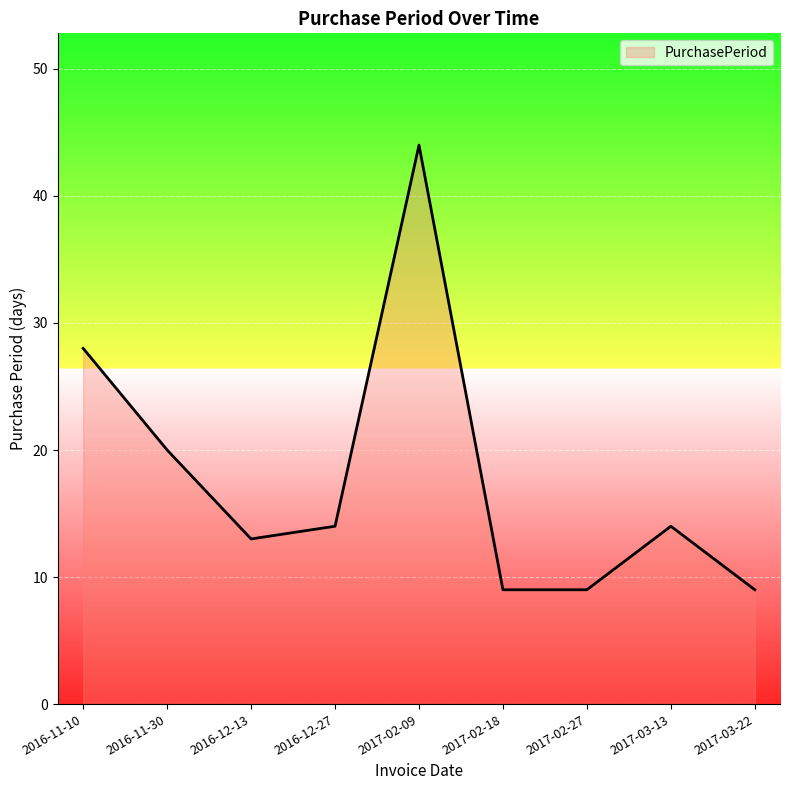

True or false: the data shows 9 at 2017-02-18.

True